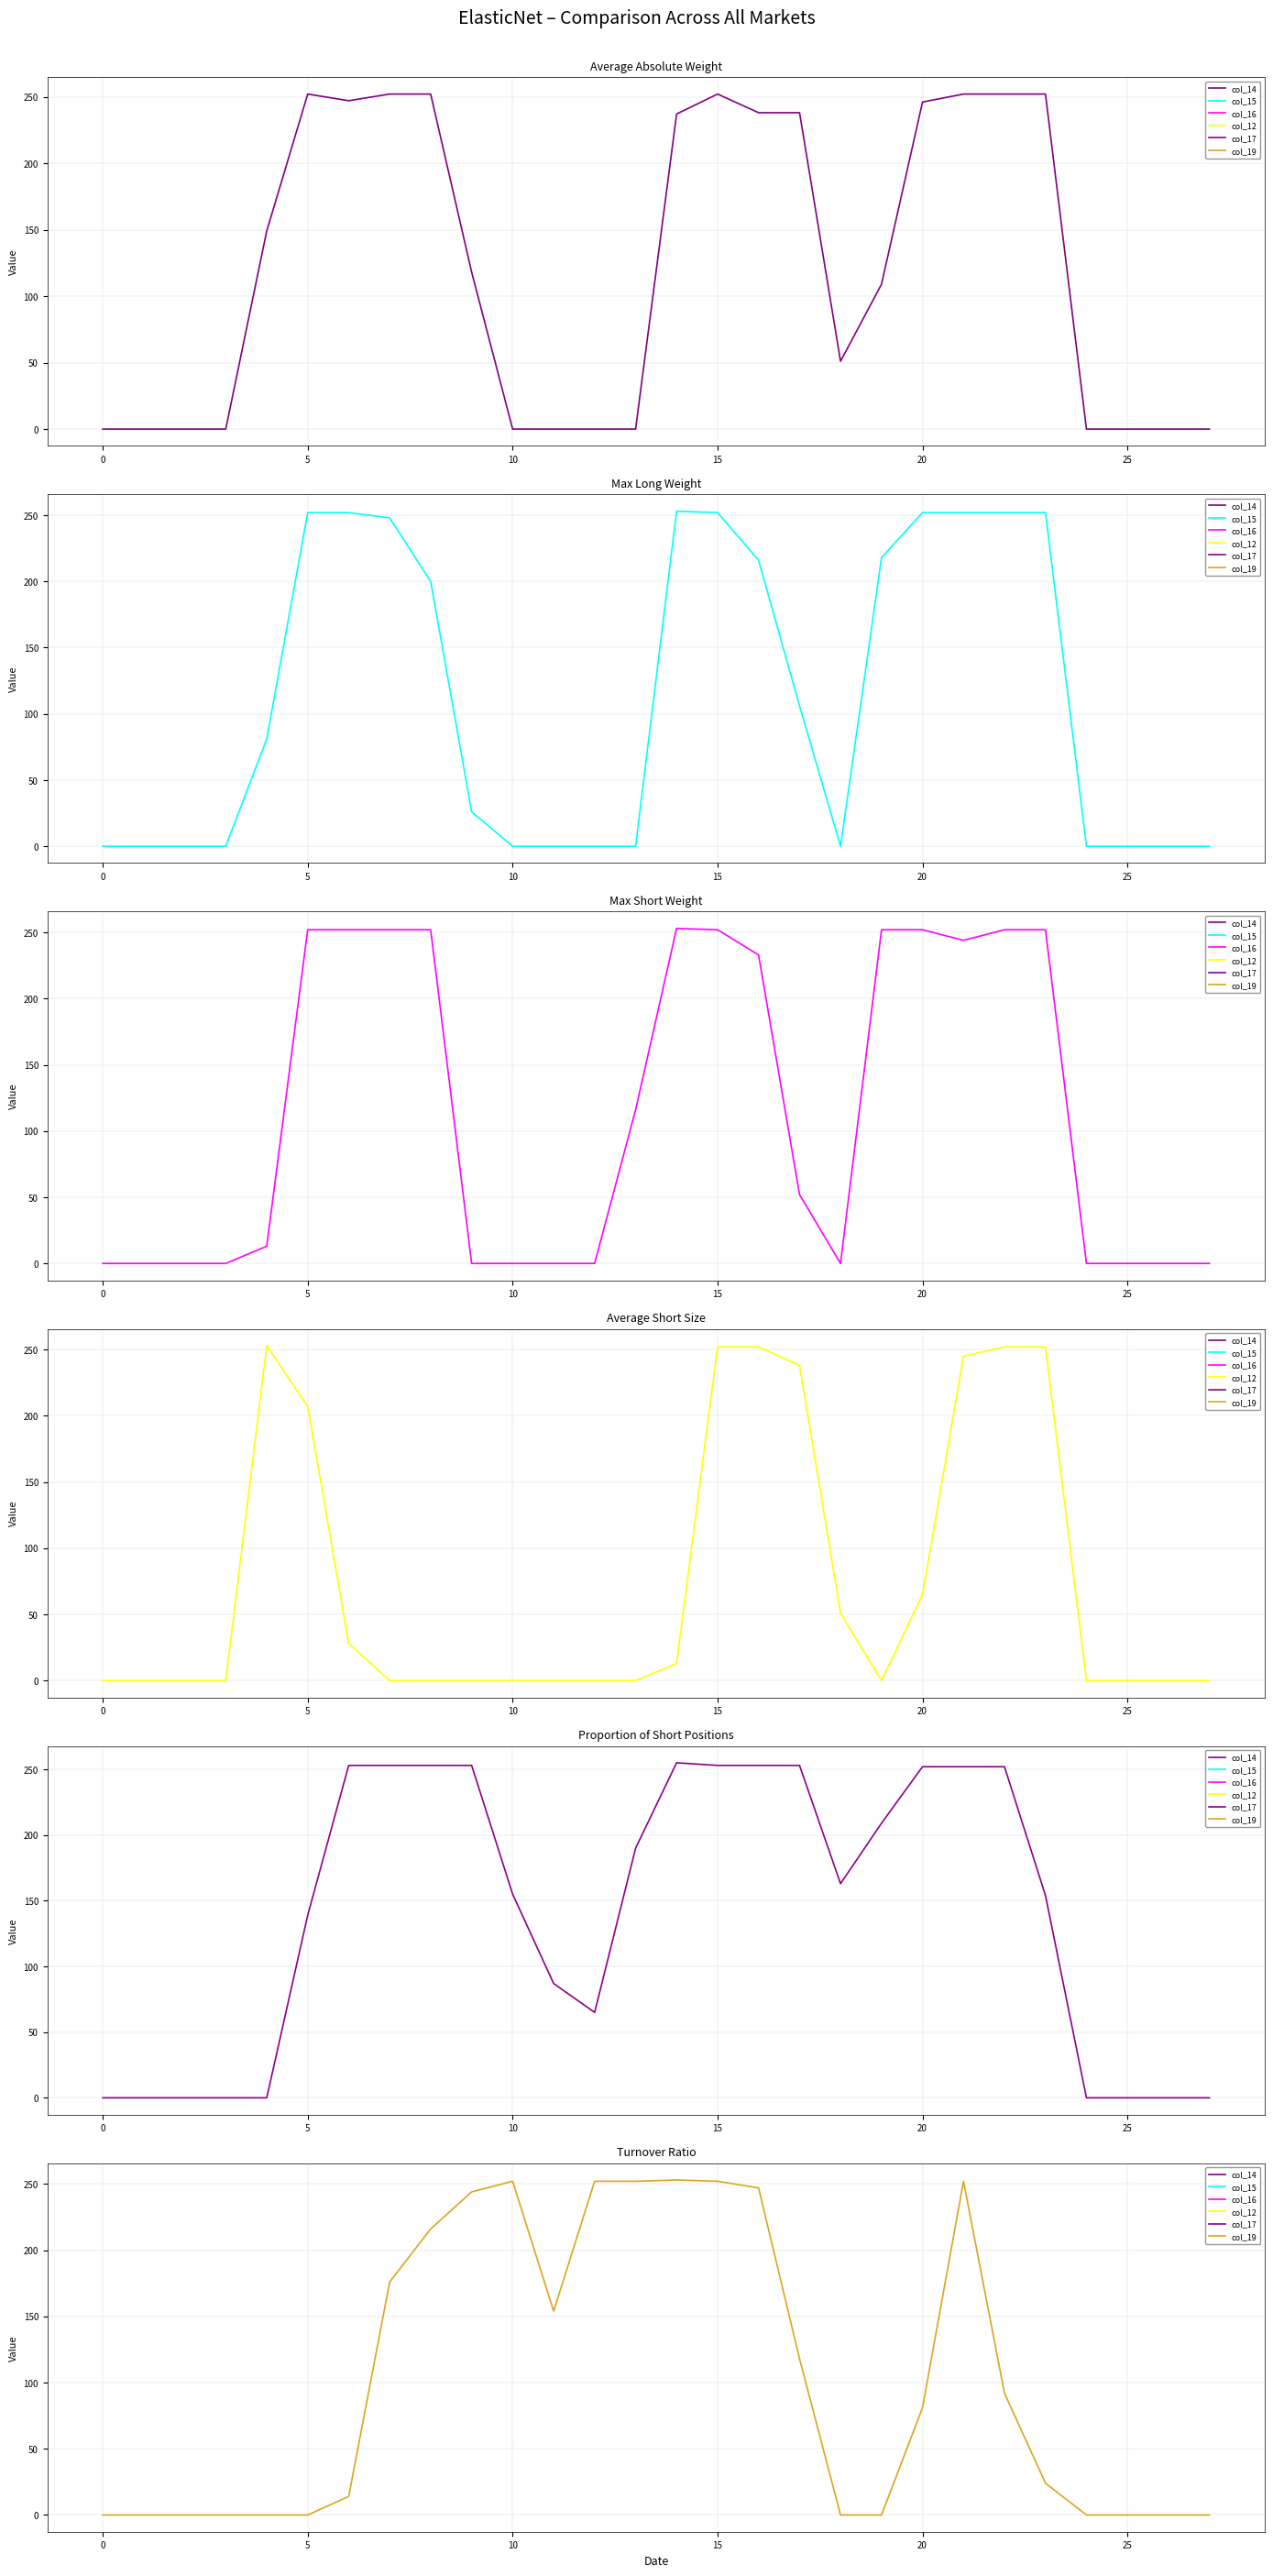

Count the number of categories in the chart.

28